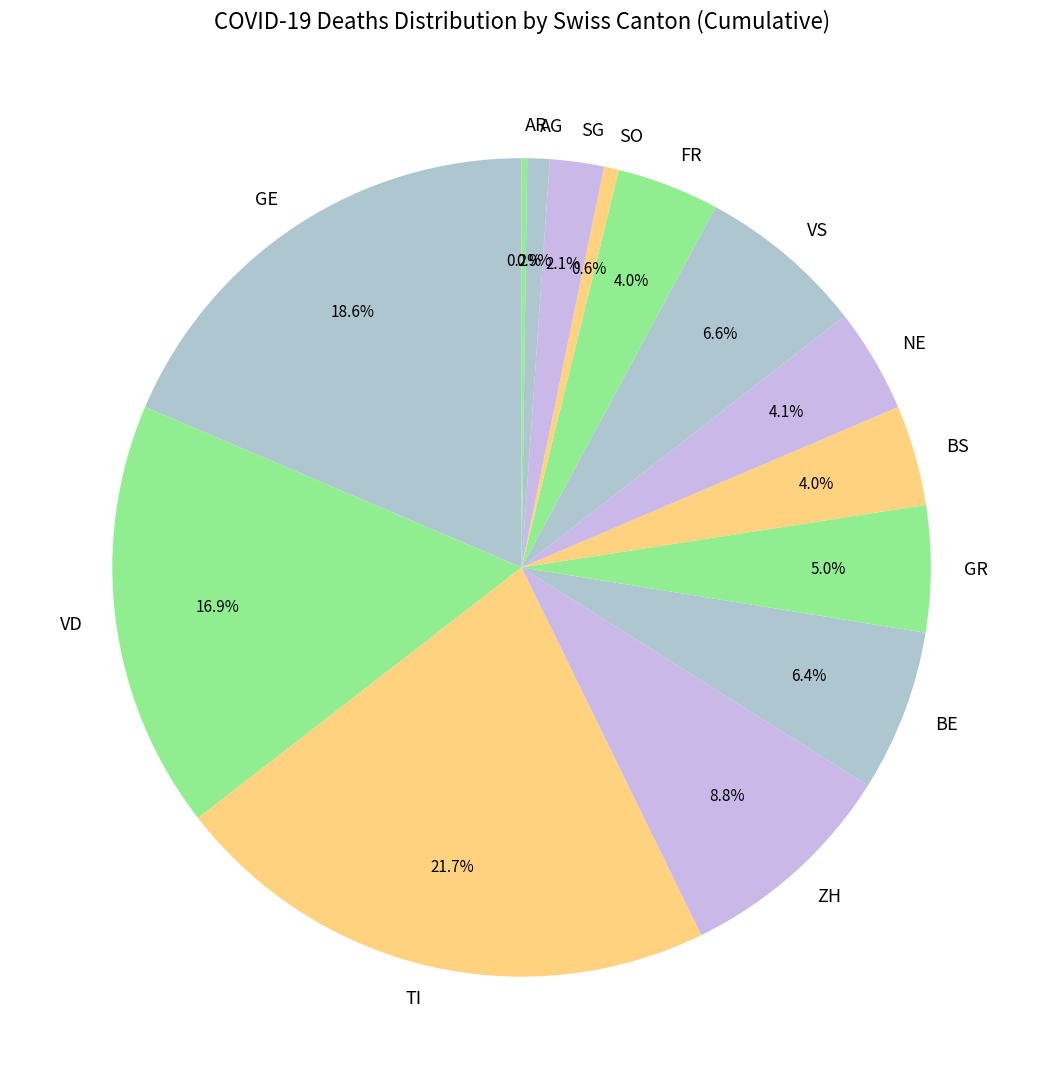

Which has a higher value, NE or AG?

NE